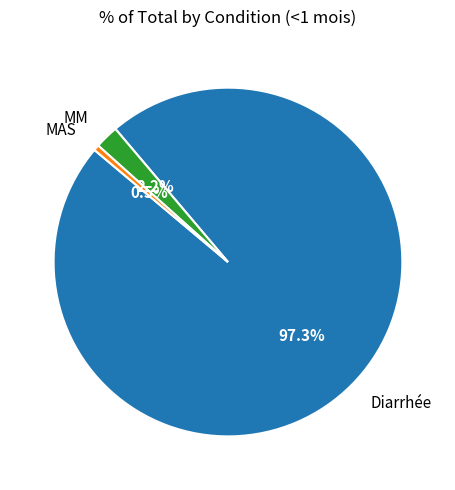

Rank the categories by value from highest to lowest.

Diarrhée, MM, MAS